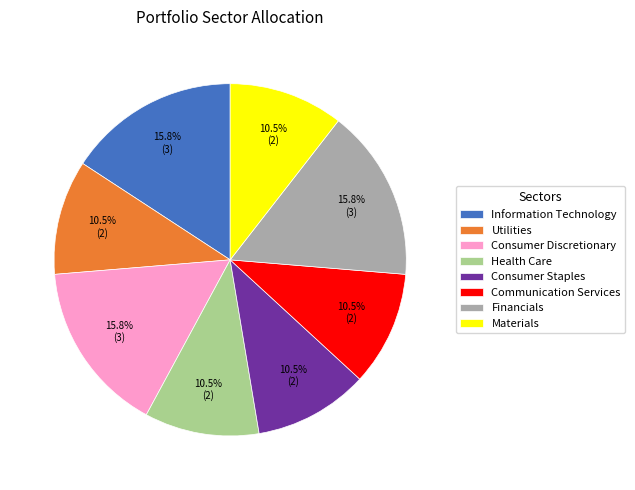

Which has a higher value, Communication Services or Financials?

Financials